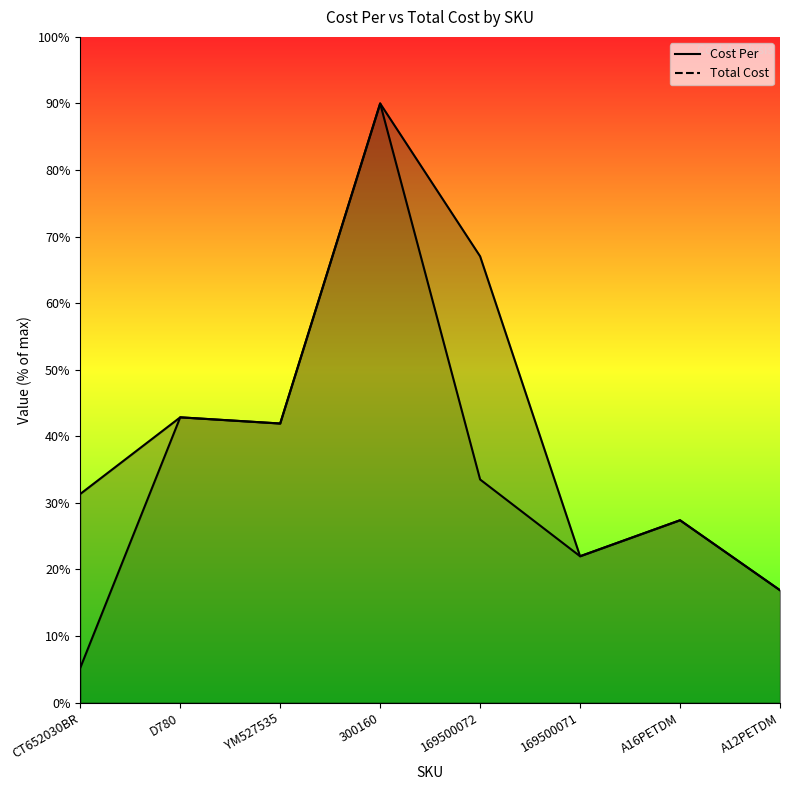

Reading left to right, what are all the values shown in this chart?

Cost Per: CT652030BR=5.2	D780=42.9	YM527535=41.9	300160=90.0	169500072=33.5	169500071=22.0	A16PETDM=27.4	A12PETDM=16.9
Total Cost: CT652030BR=31.3	D780=42.9	YM527535=41.9	300160=90.0	169500072=67.0	169500071=22.0	A16PETDM=27.4	A12PETDM=16.9